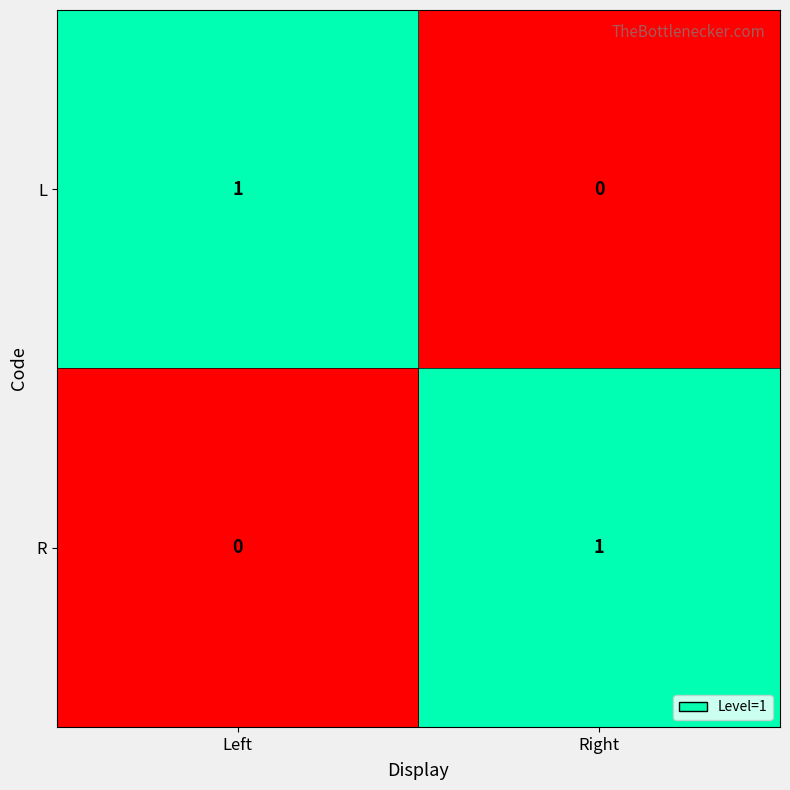

How many series are shown in this chart?

2